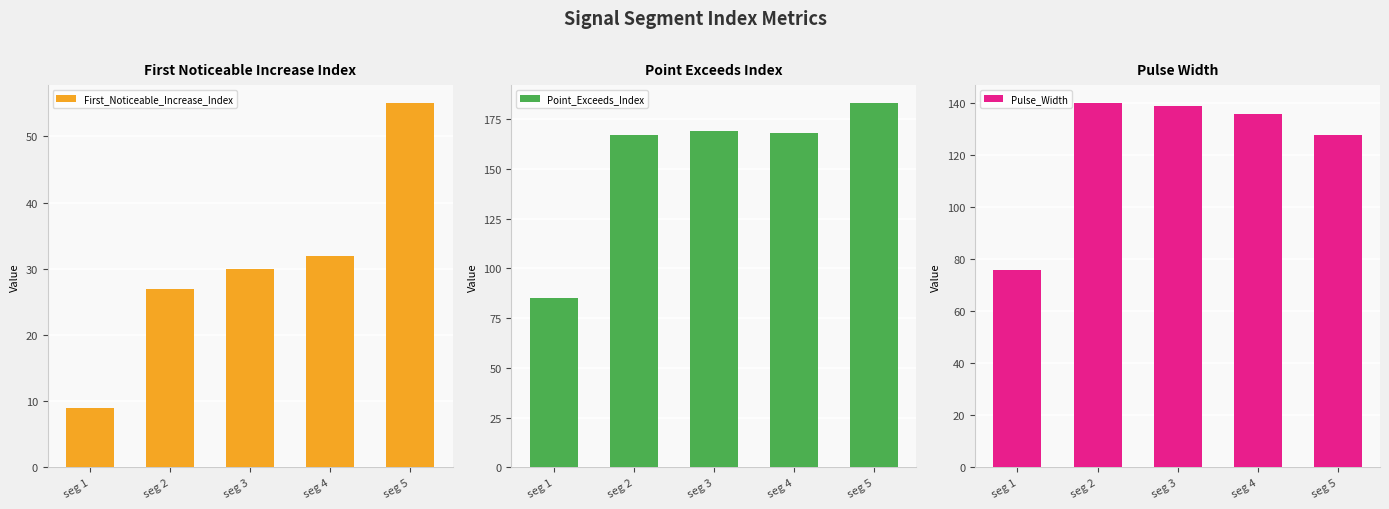

Which has a higher value, seg 3 or seg 5?

seg 5